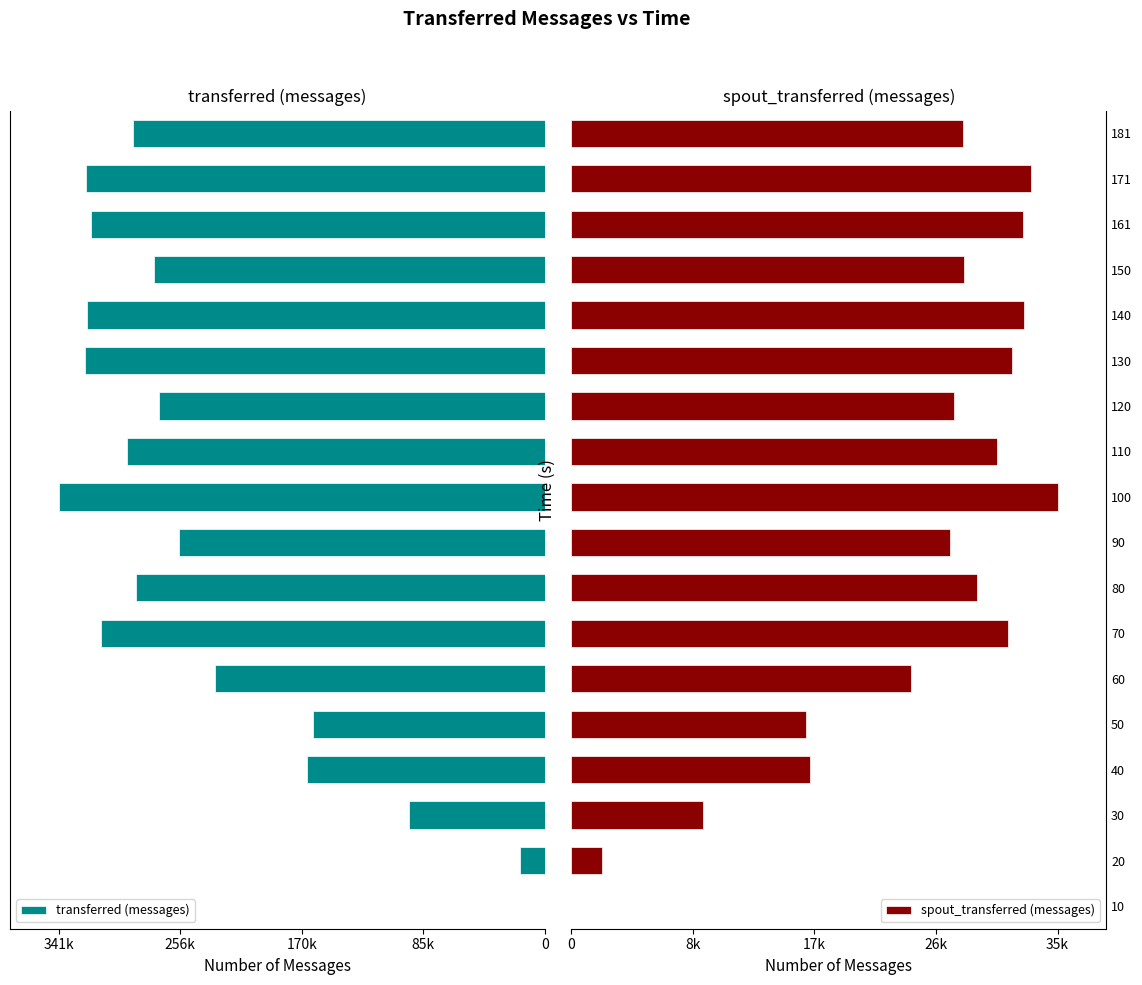

What is the sum of all spout_transferred (messages) values?

440620